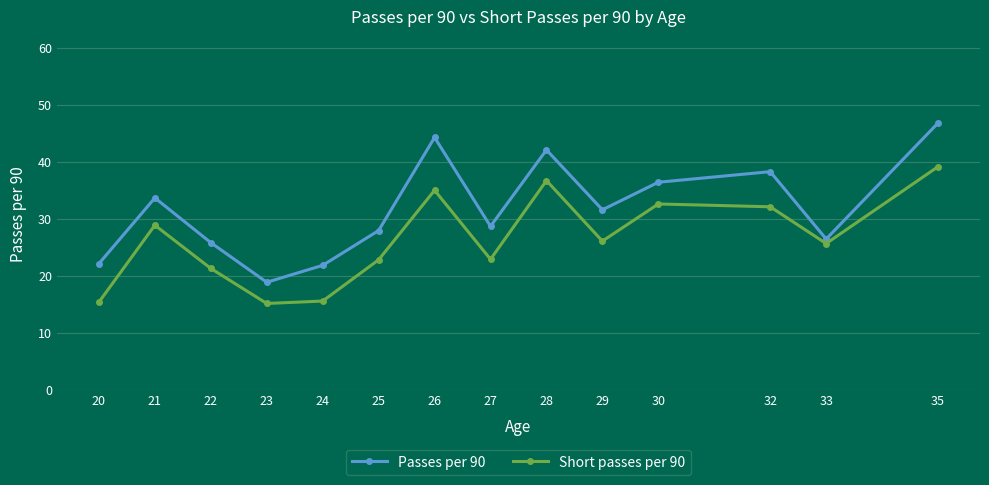

What is the sum of the Passes per 90 values at 24 and 26?

66.1